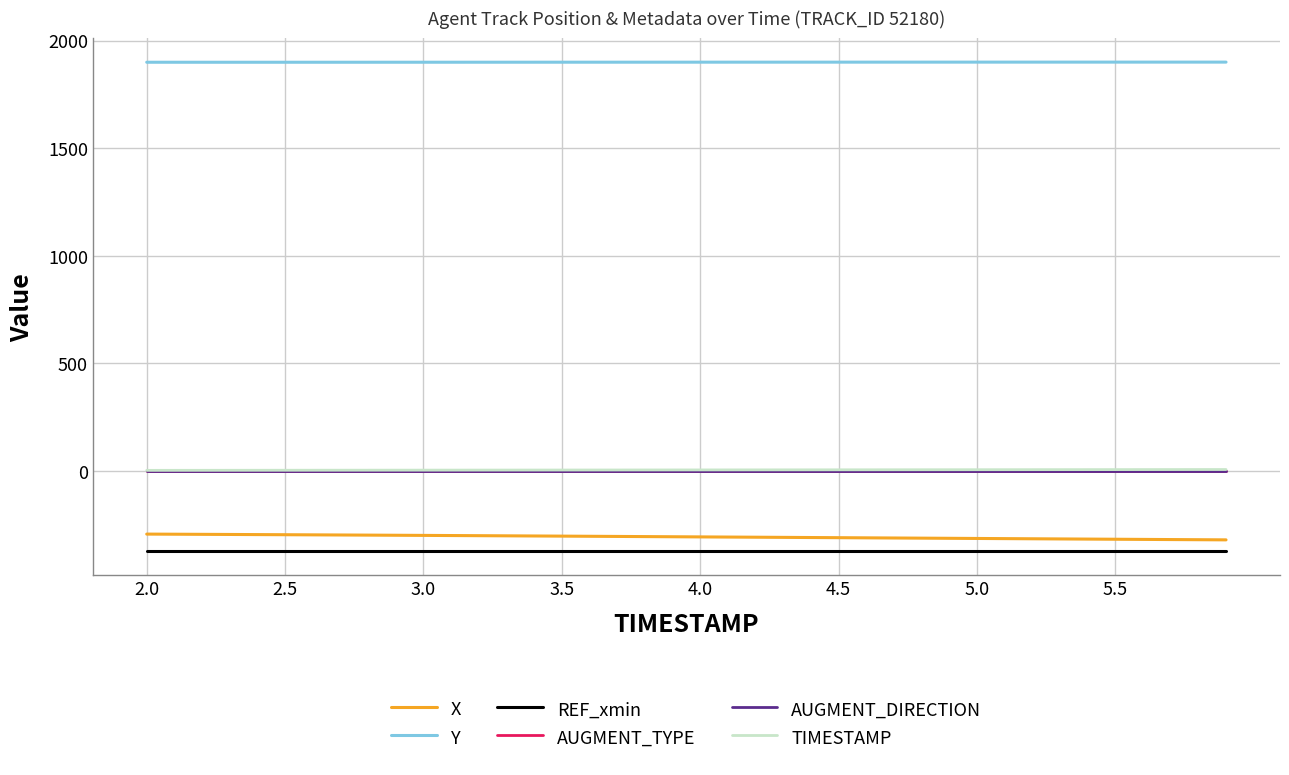

Does the chart display data point markers on the line(s)?

No